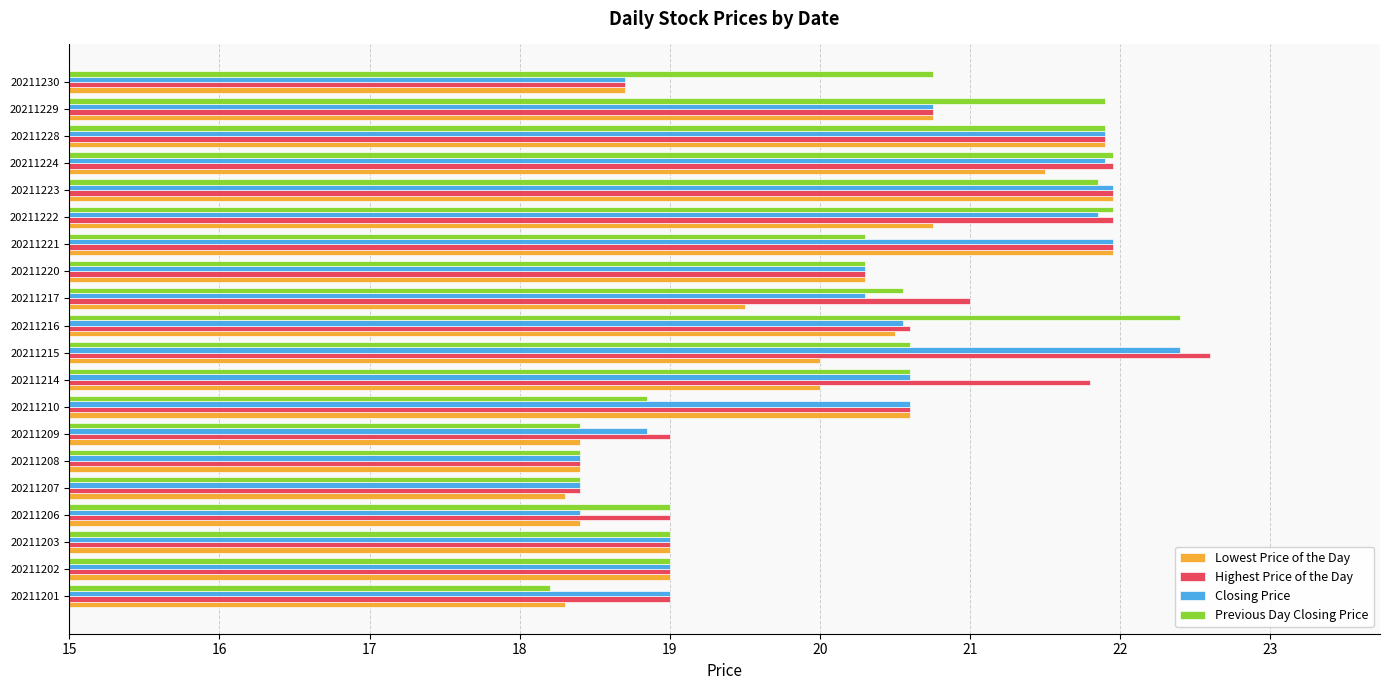

Which category has the lowest value in the Previous Day Closing Price series?

20211201